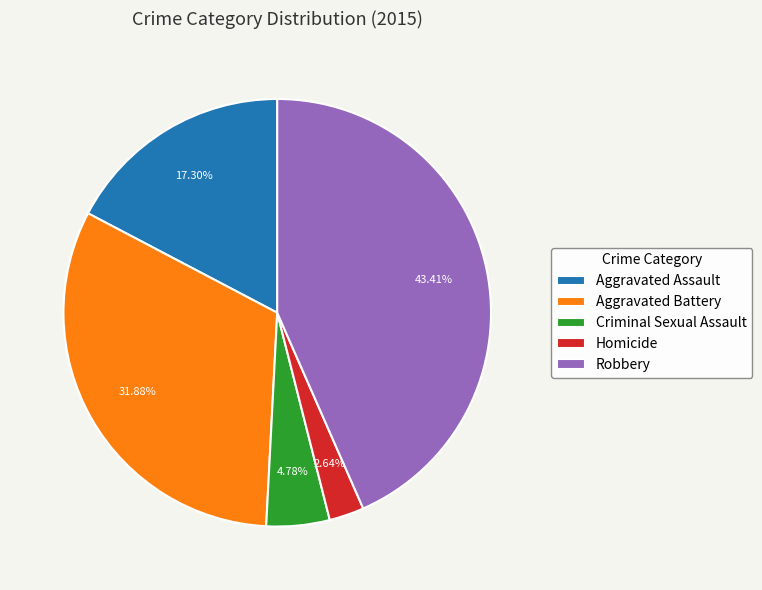

To the nearest percent, what portion does Aggravated Assault represent?

17%